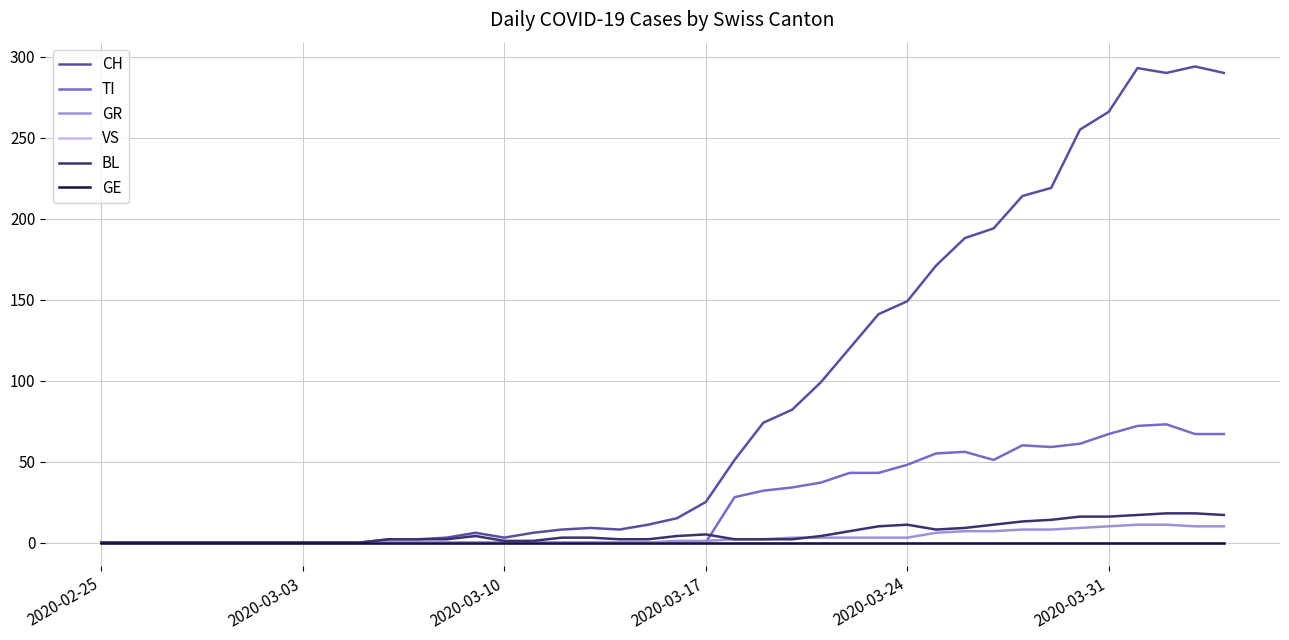

Does the chart have visible grid lines?

Yes